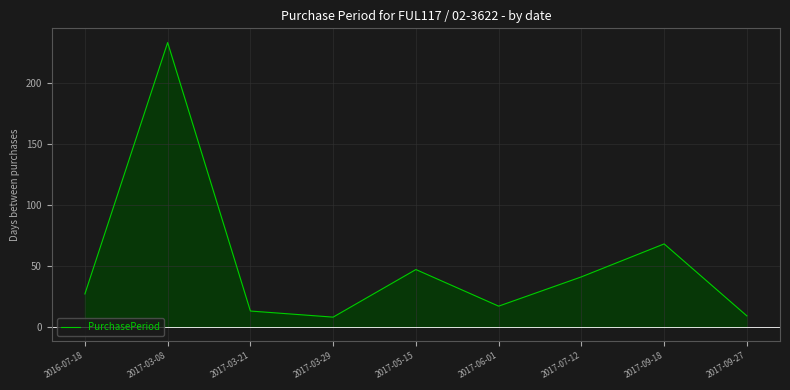

What is the average value?

51